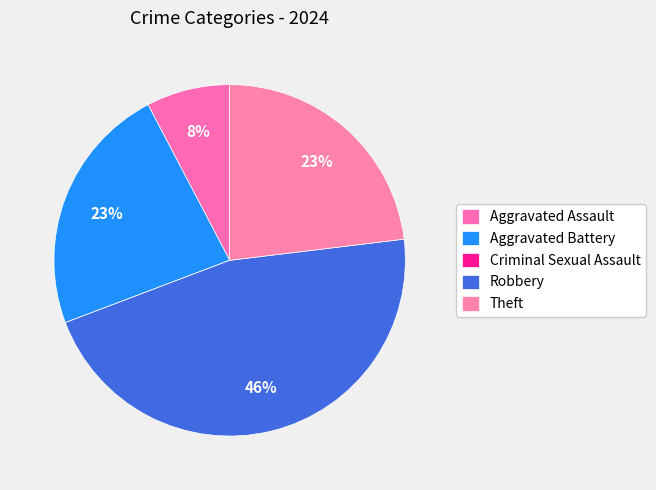

Does any single category account for the majority?

No